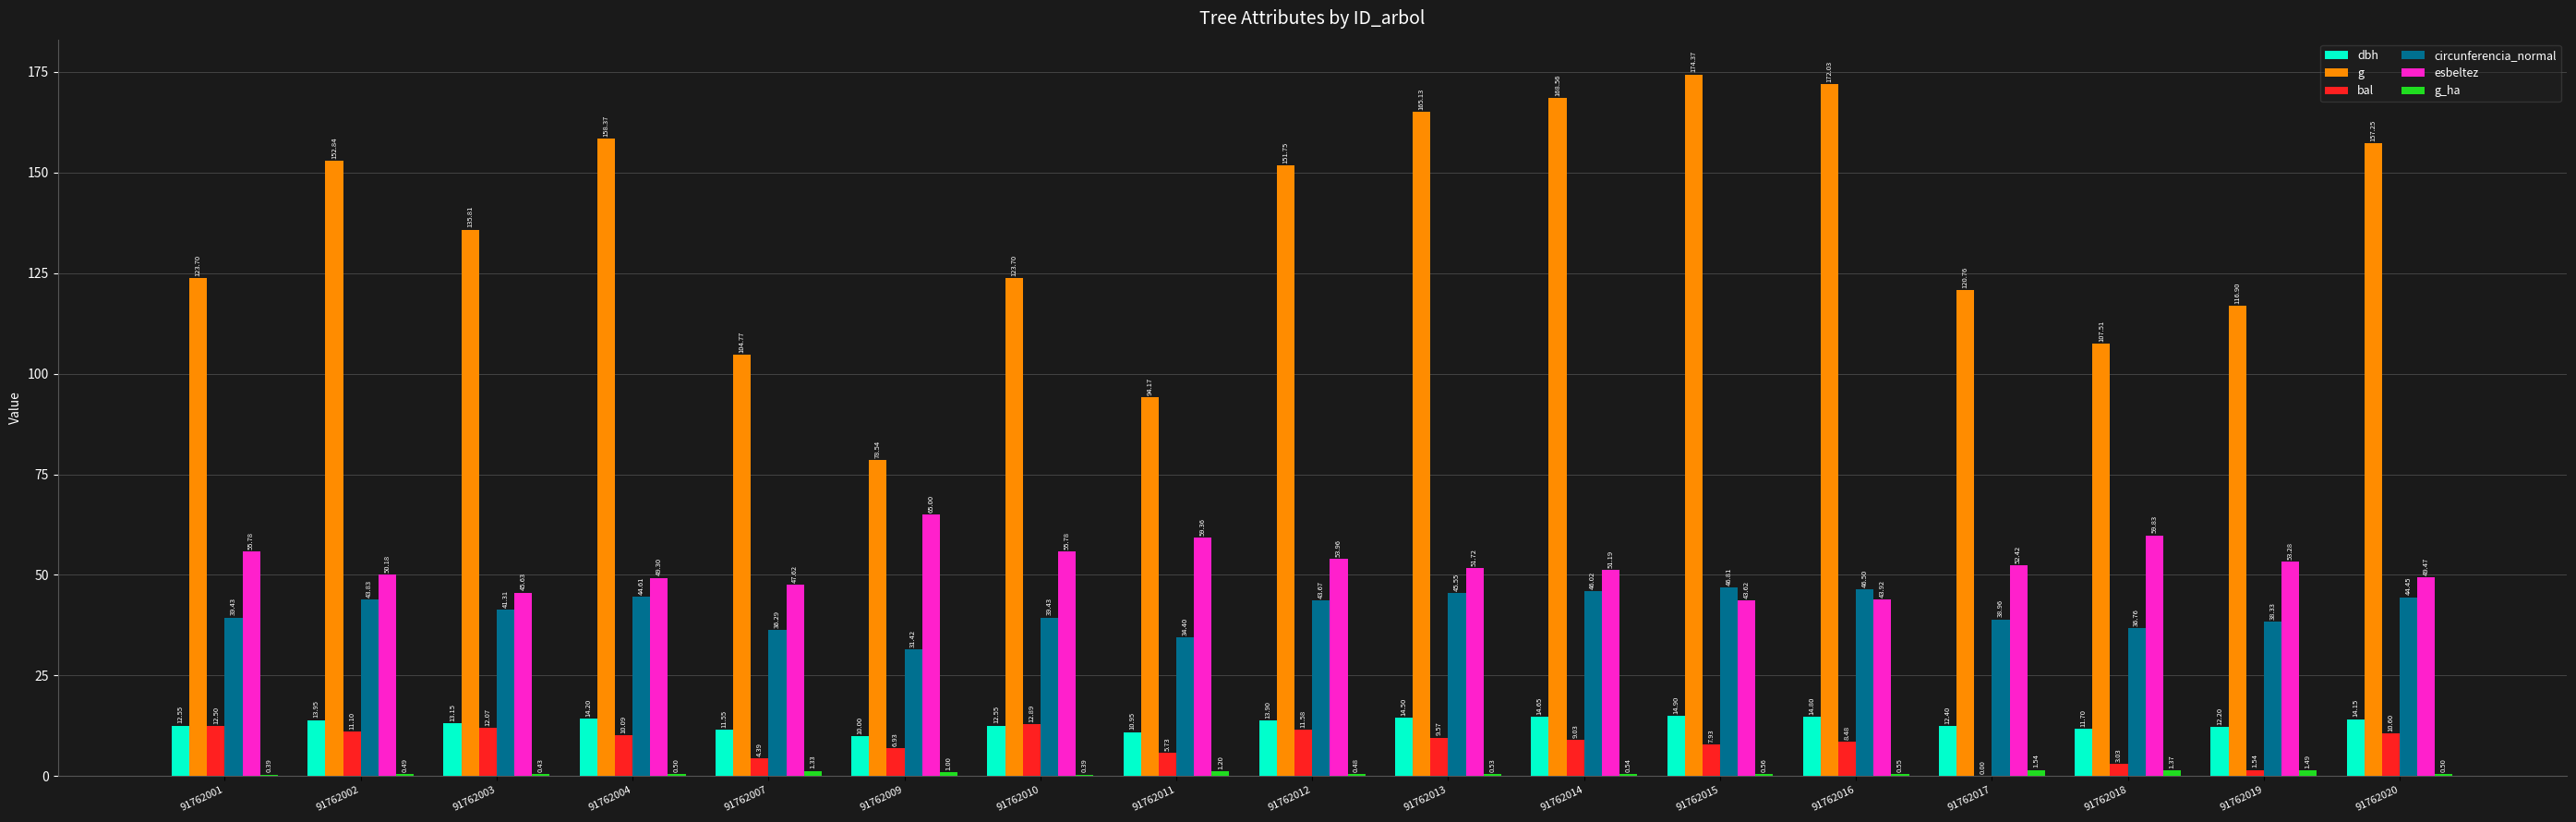

How many groups of bars are there?

17